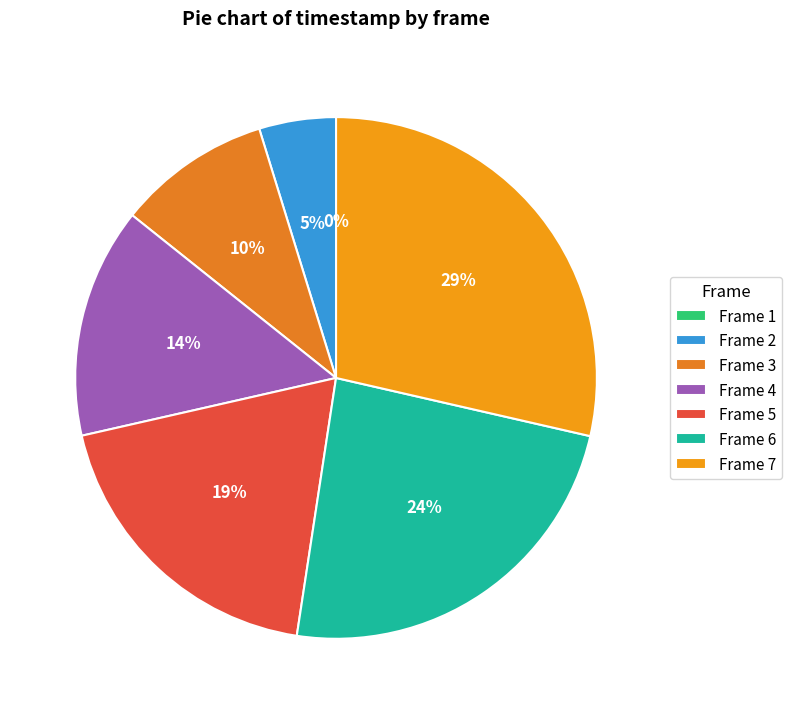

Is there any slice that represents more than half of the pie?

No